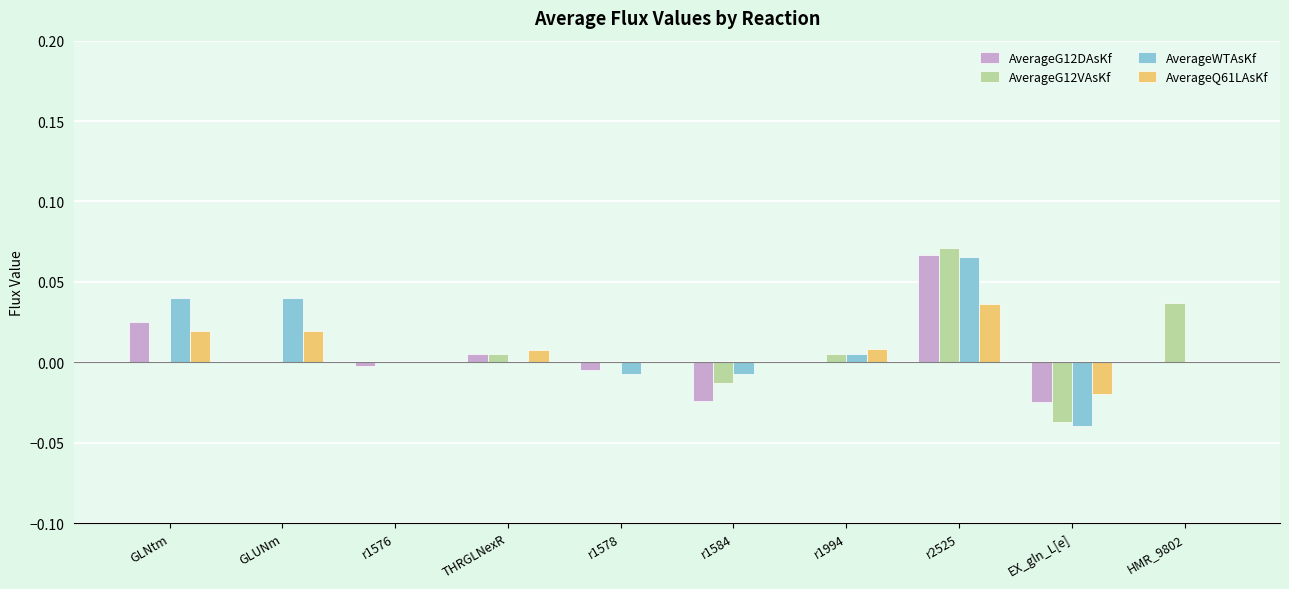

At which category is the sum across all series the highest?

r2525